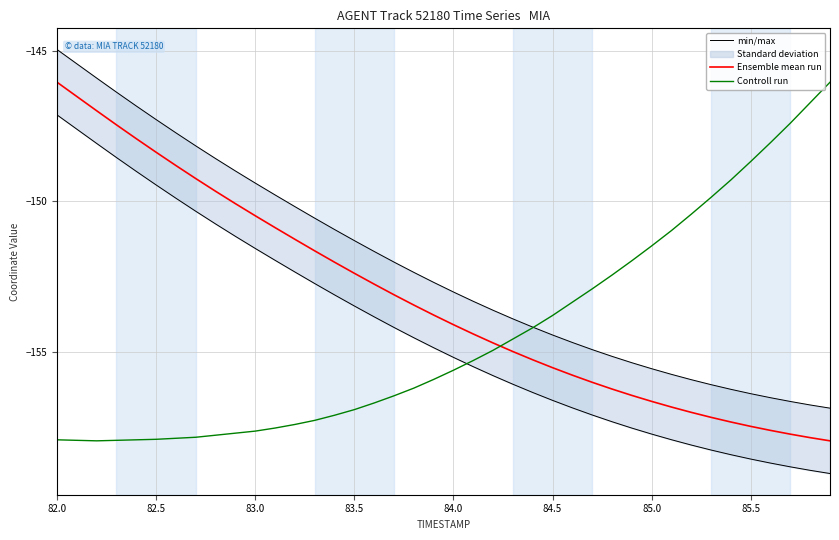

At how many categories does at least one series exceed -147?

7